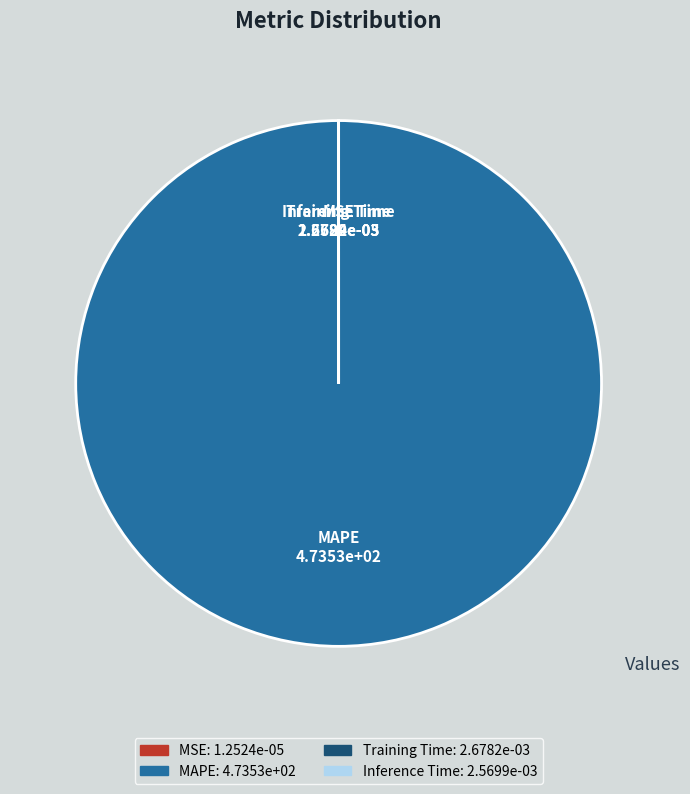

What is the majority slice?

MAPE